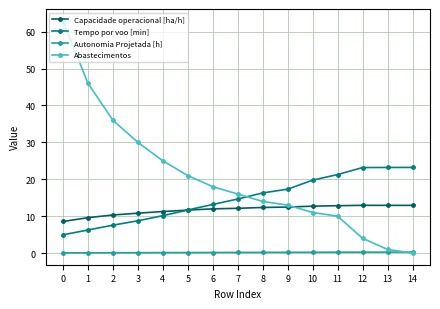

List the series in order of their overall mean, lowest first.

Autonomia Projetada [h], Capacidade operacional [ha/h], Tempo por voo [min], Abastecimentos